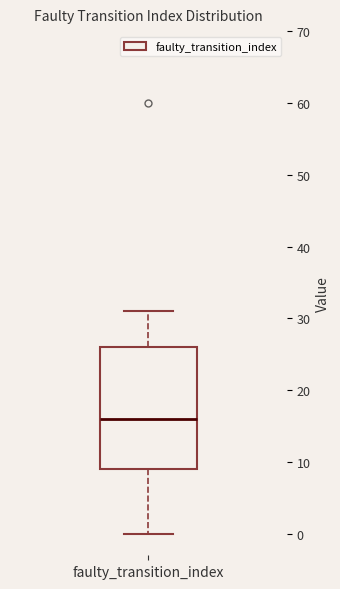

Transcribe this box plot: give where the median line is, the range the box spans, and where the two whiskers end, as read against the y-axis. The values are not printed on the chart, so give them approximately, as read against the axis.

median 16, box 9 to 26, whiskers 0 to 31